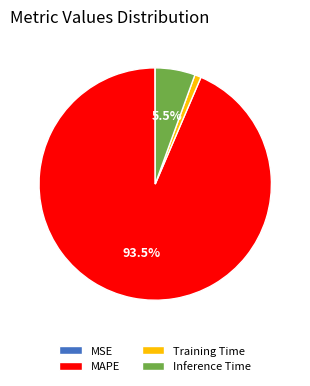

Which slice is the largest?

MAPE